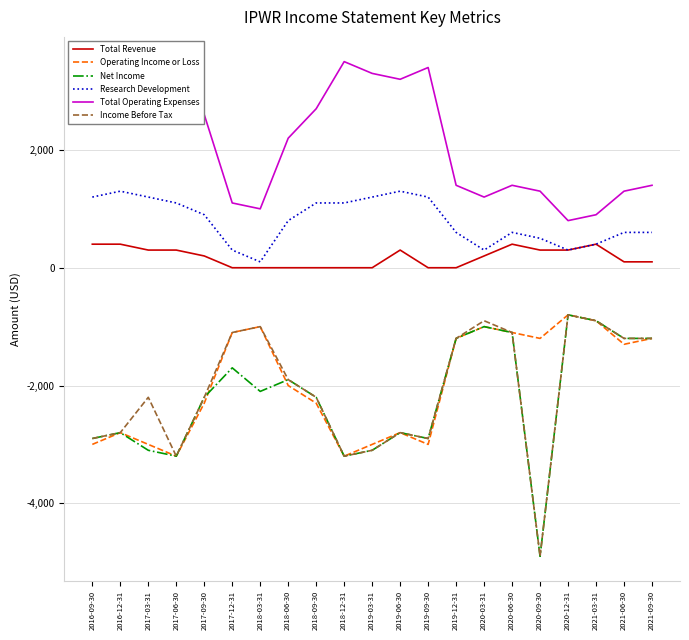

What is the maximum value shown in the chart?

3500